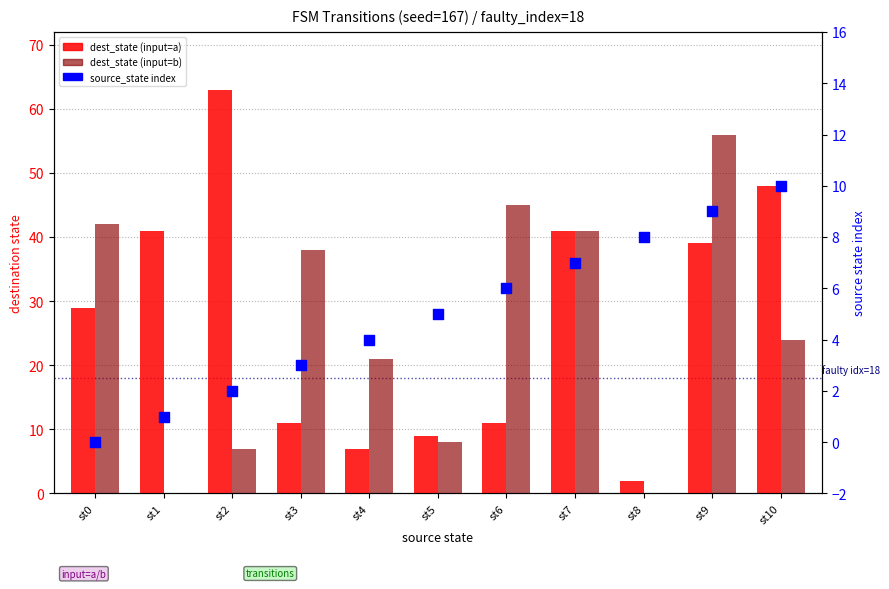

Which series has the largest Y range (max minus min)?

dest_state (input=a)